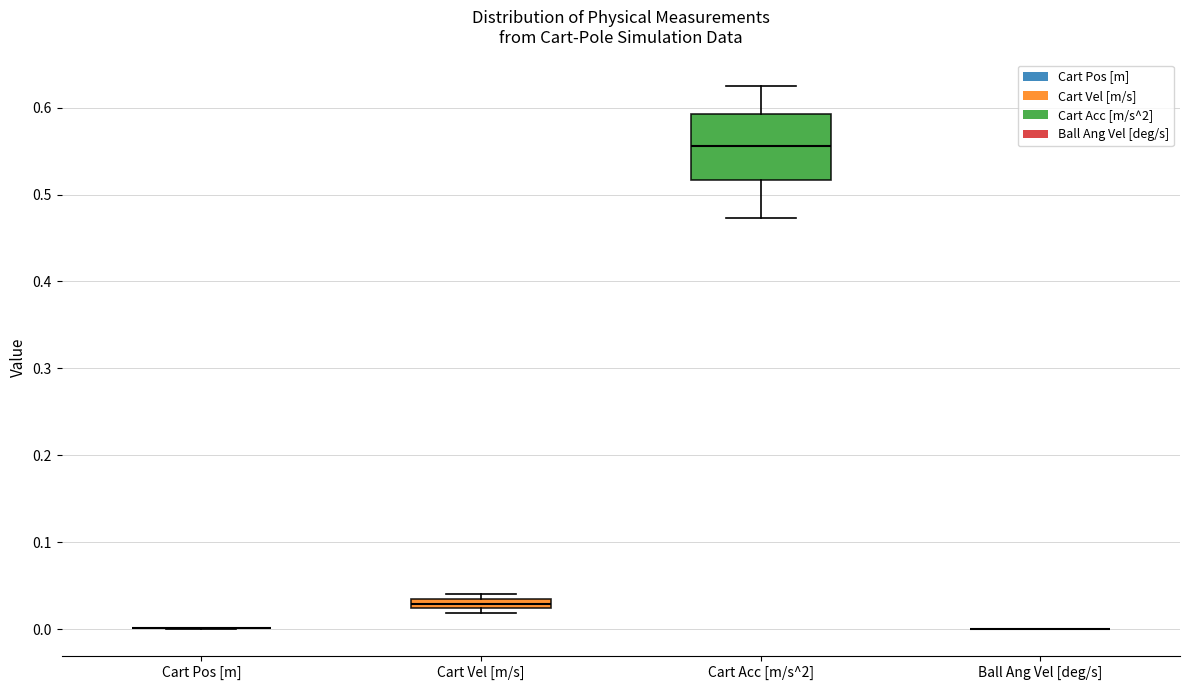

Comparing the boxes themselves (not the whiskers), which one is the tallest?

Cart Acc [m/s^2]